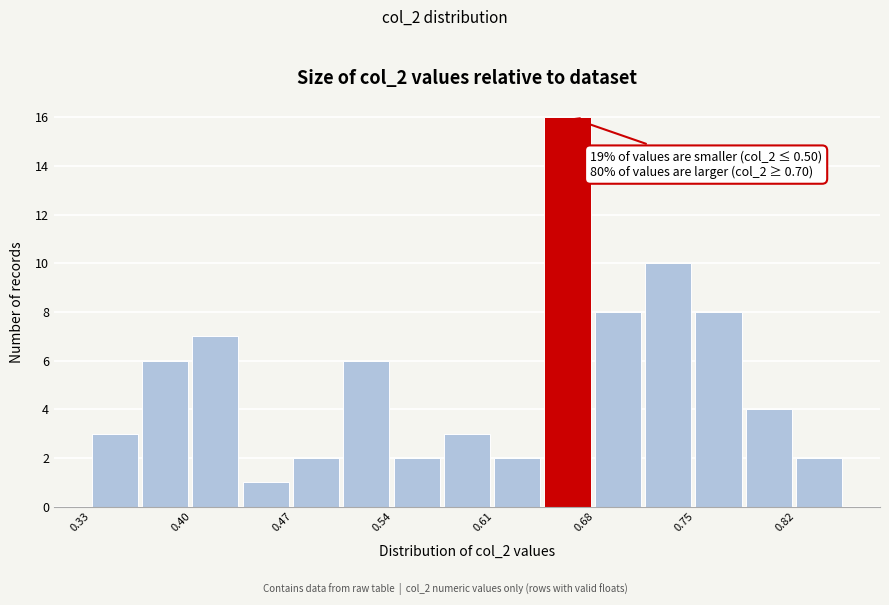

Around what value on the x-axis is the tallest bar? Give the approximate position of its centre, as read against the axis.

0.66